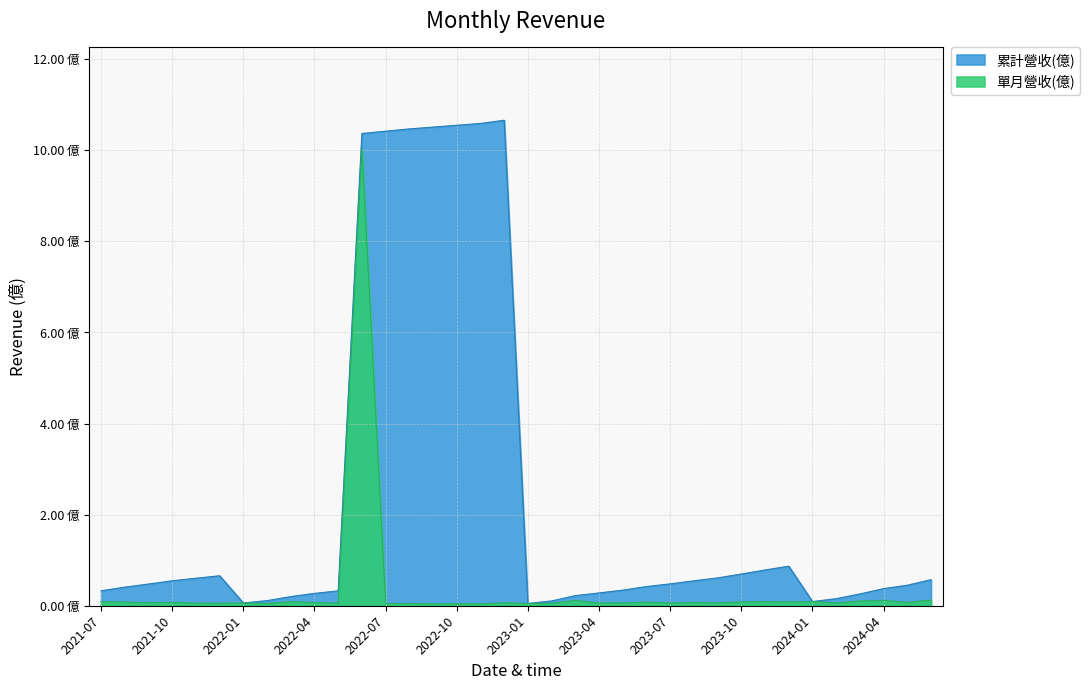

What is the difference between the second highest and second lowest values in the 單月營收(億) series?

0.1